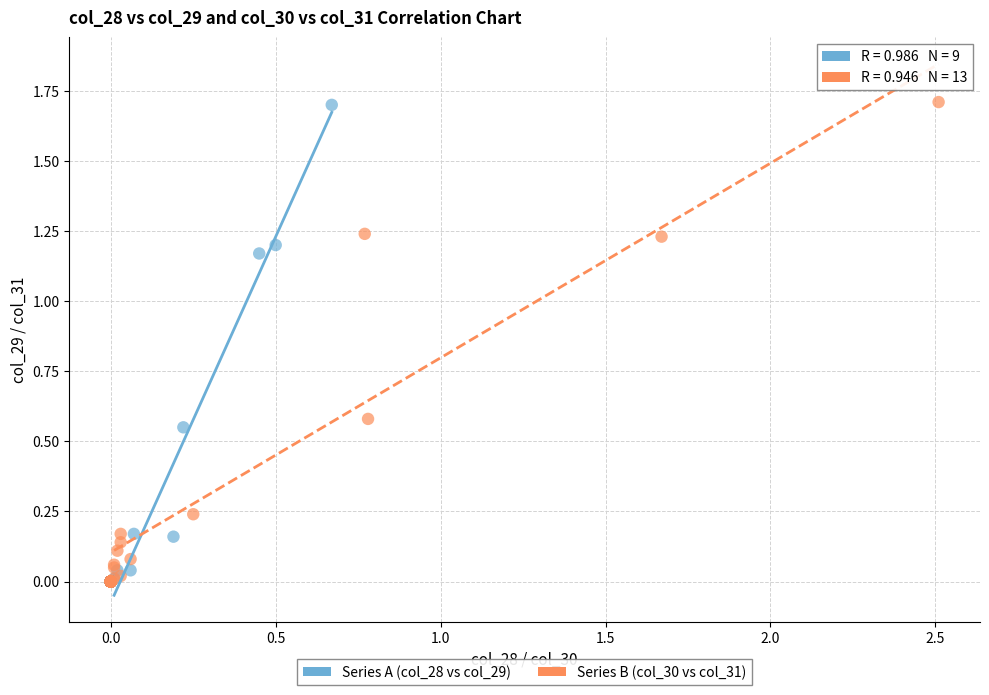

Which series has the widest spread of Y values?

Series B (col_30 vs col_31)